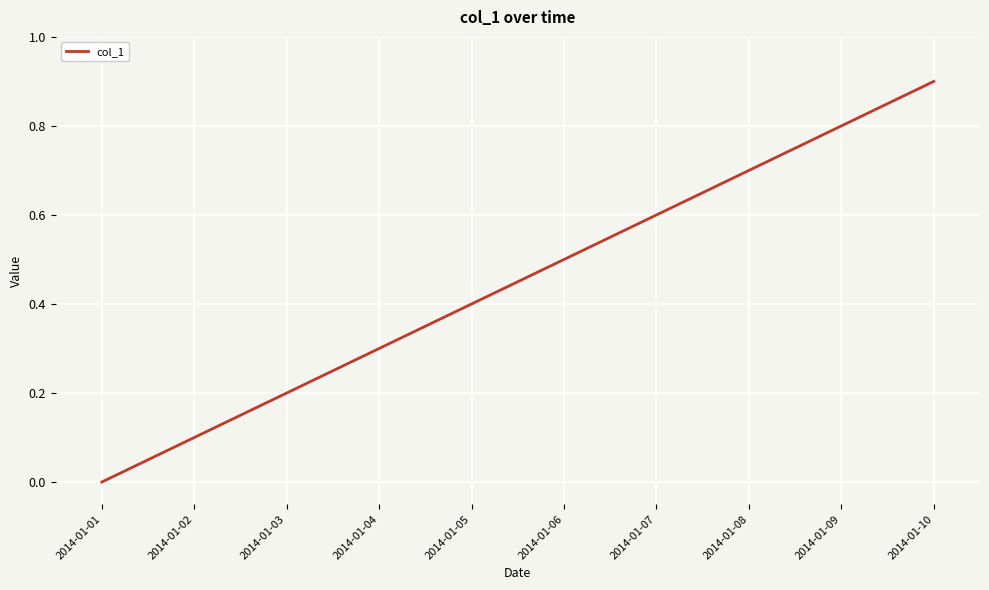

What is the difference between the maximum and second lowest values?

0.8